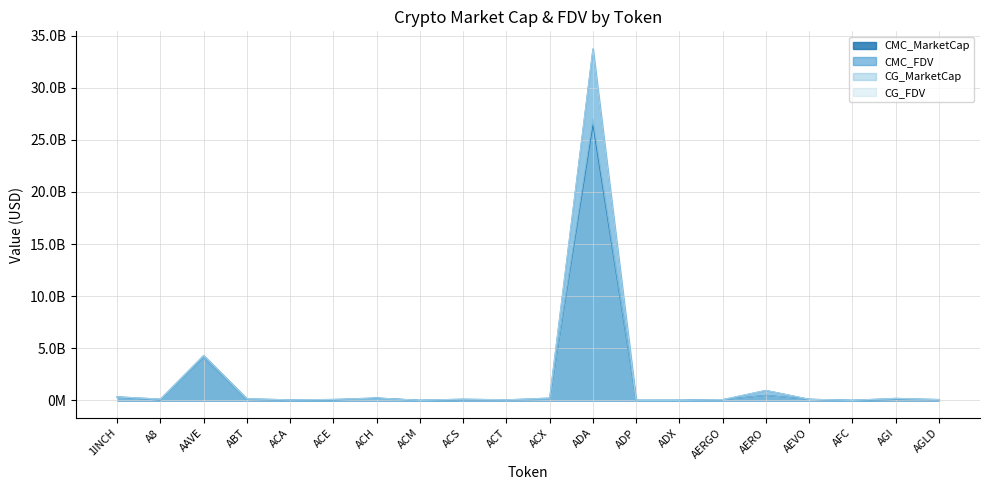

True or false: CMC_FDV and CG_FDV cross at least once.

True